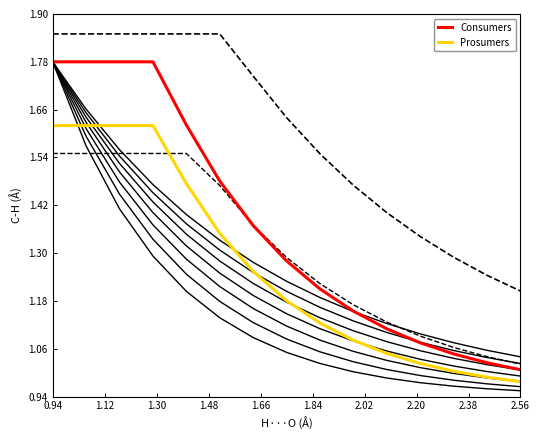

What are all the series names shown in the legend?

Consumers, Prosumers